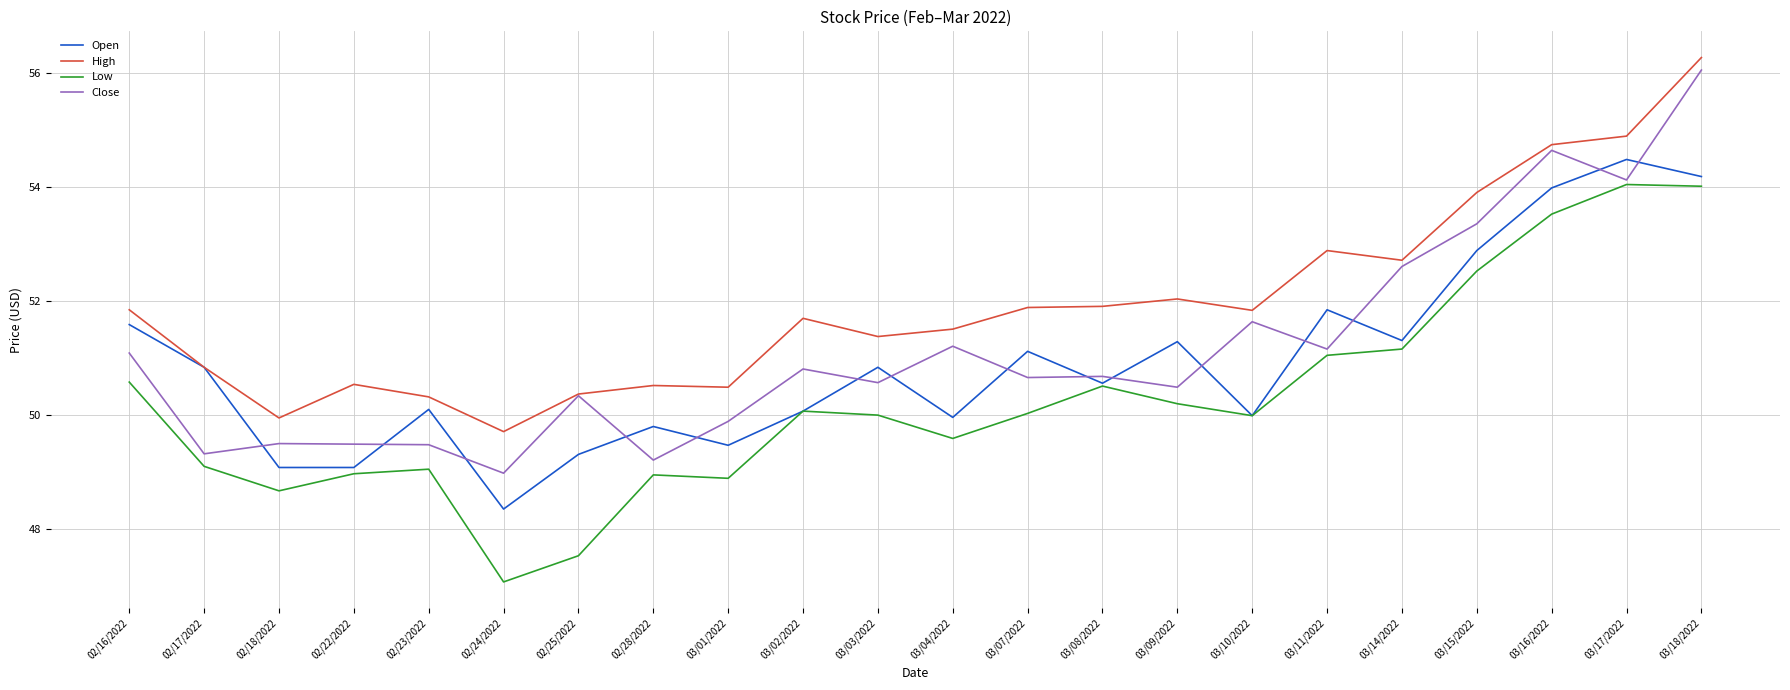

What is the greatest value displayed?

56.3